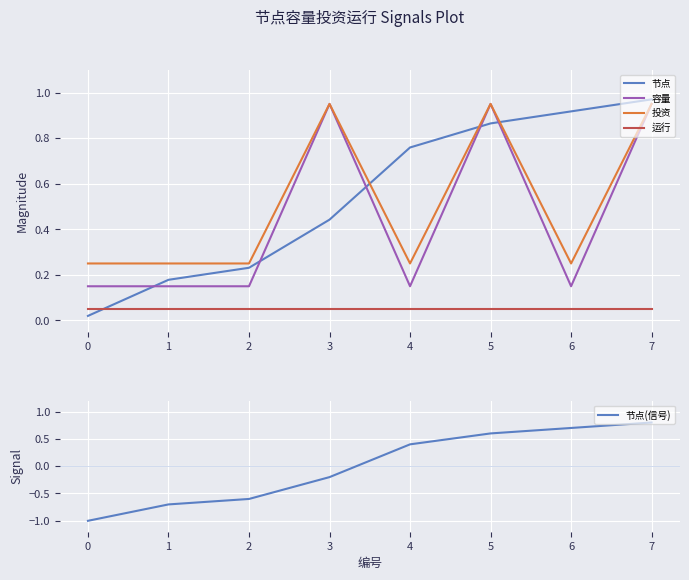

True or false: 节点 has a value of 0.8 at 2.

False